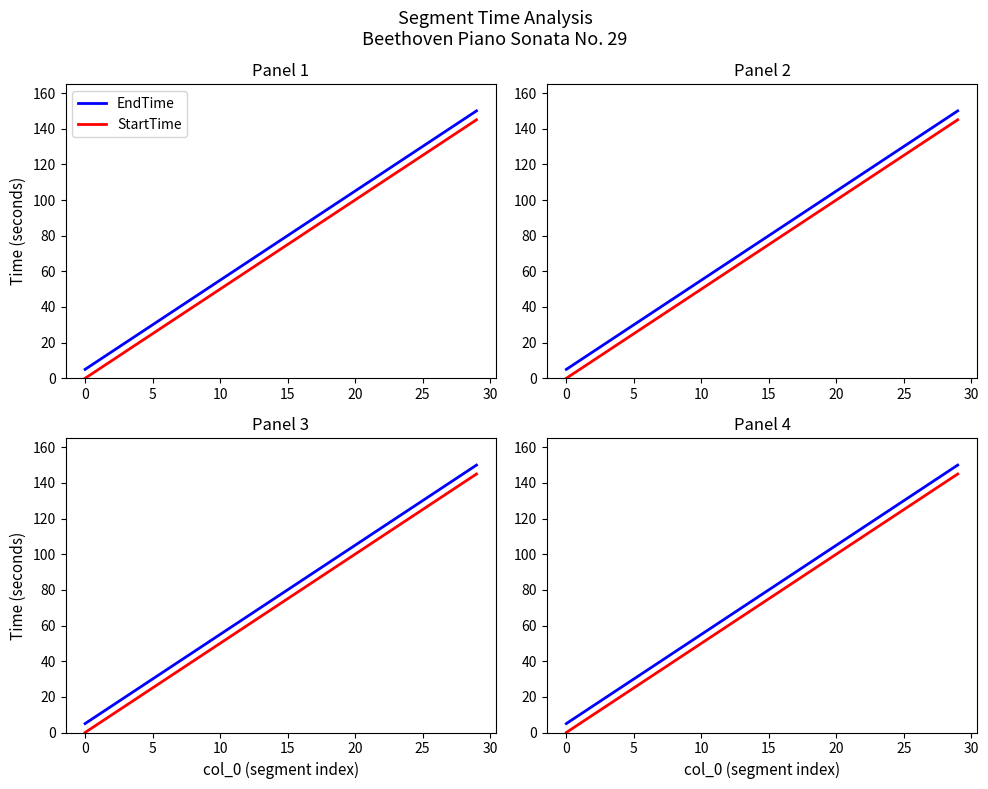

What is the lowest value of the EndTime series?

5